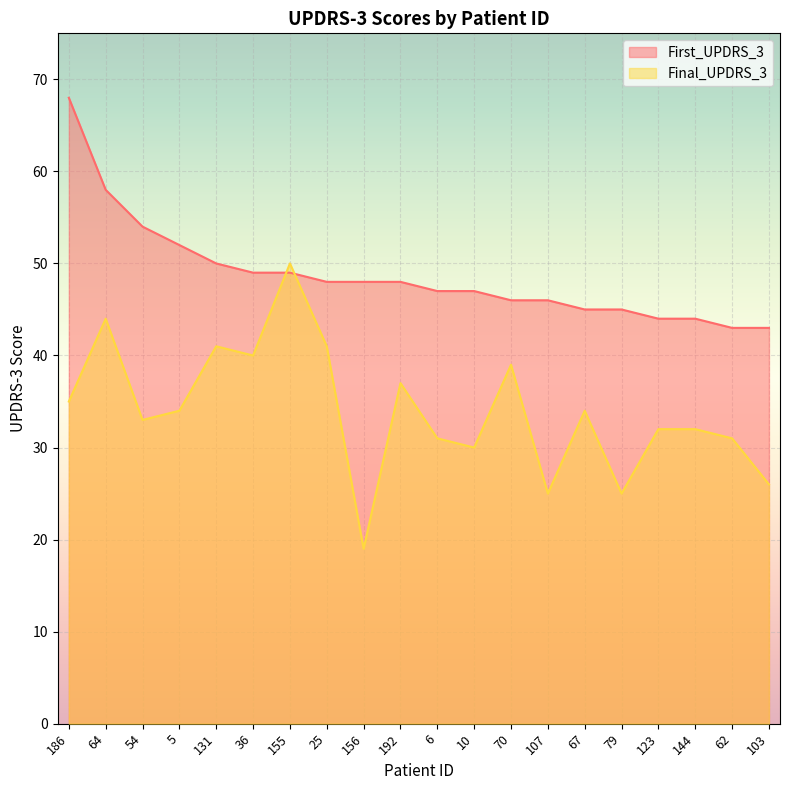

What is the total value across all series at 67?

79